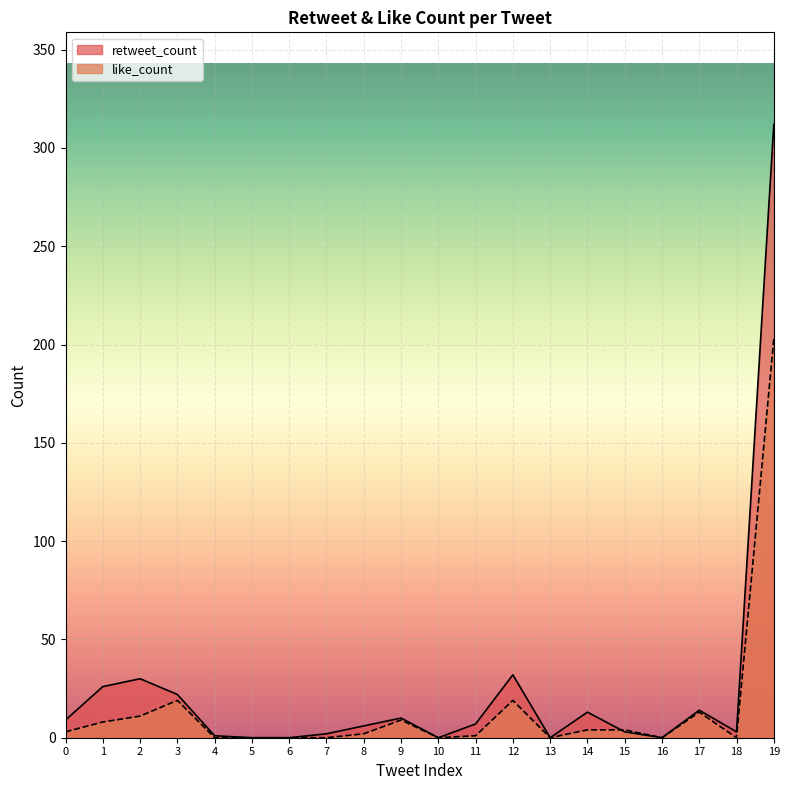

What are all the series names shown in the legend?

retweet_count, like_count